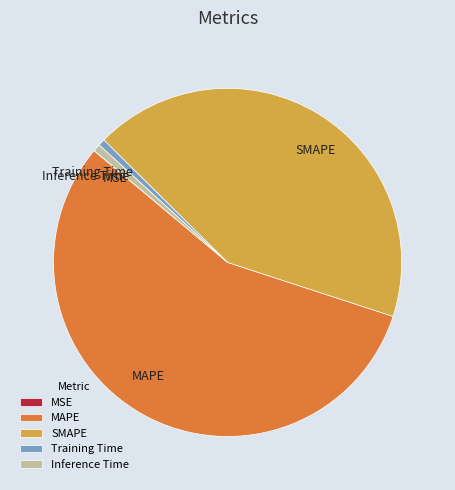

Is it true that Training Time is 6% of the pie?

False